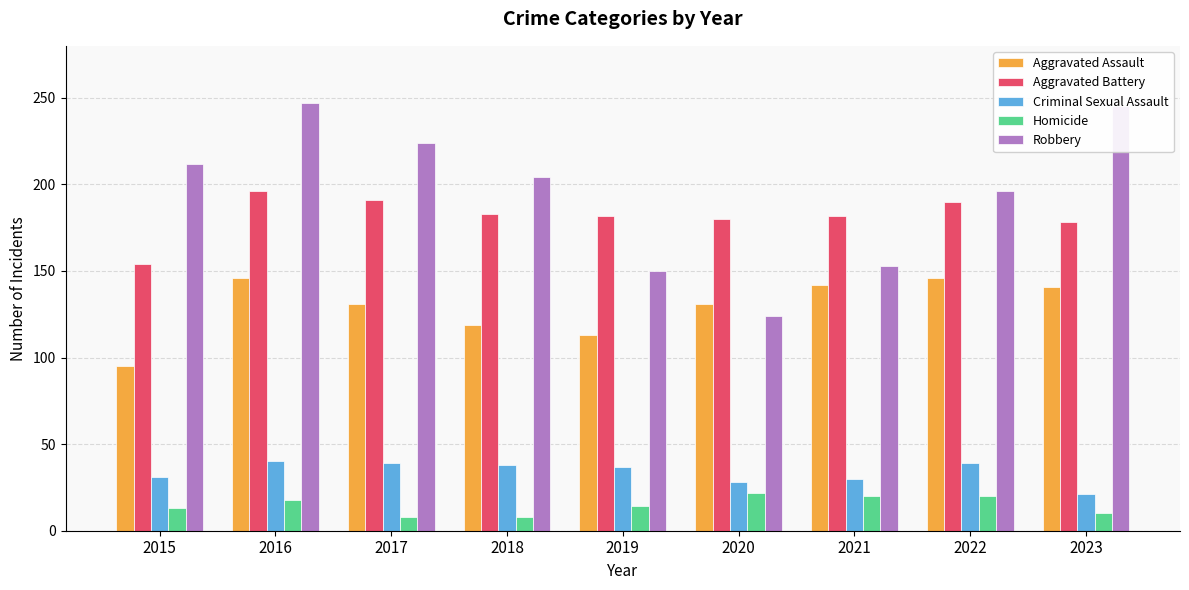

Is the value of Aggravated Battery at 2018 greater than the value of Criminal Sexual Assault at 2016?

Yes